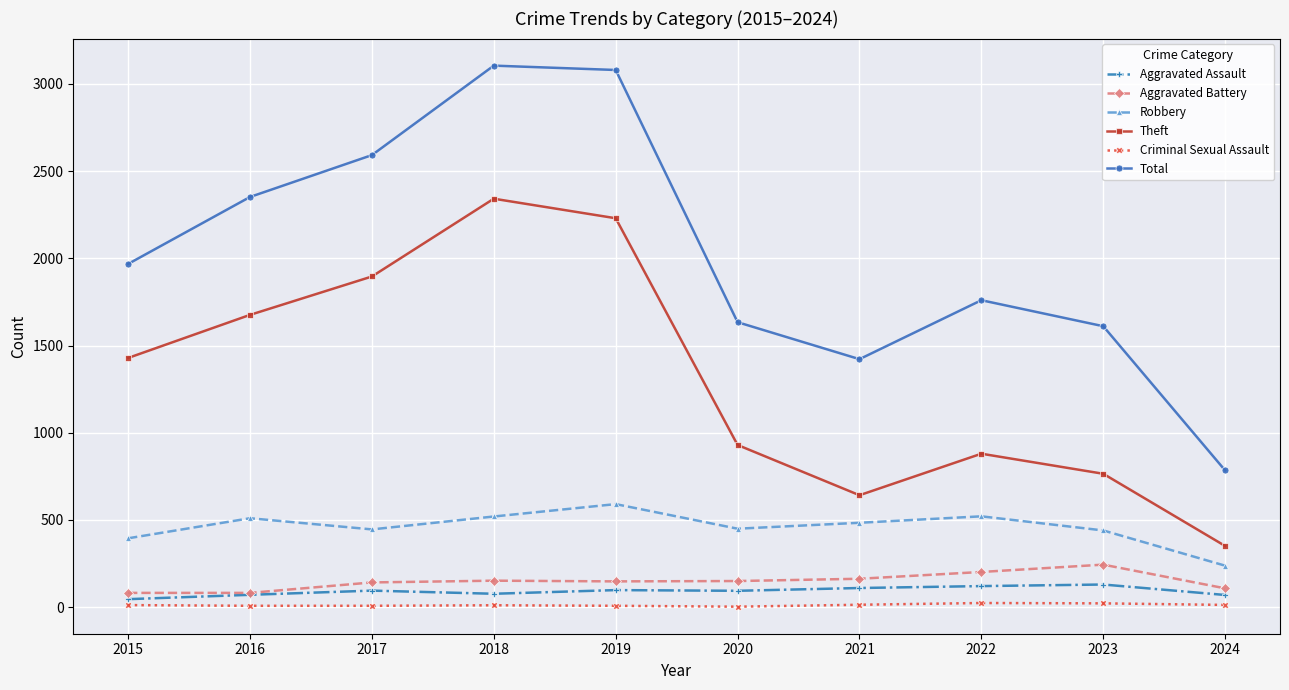

What is the highest value of the Aggravated Assault series?

130